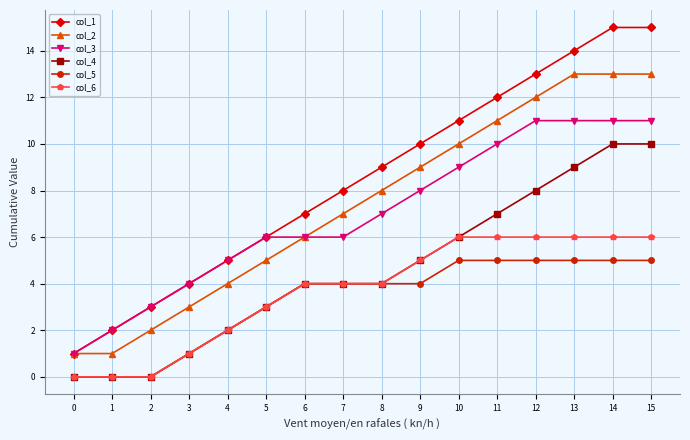

True or false: col_1 has more than 2 points higher than both neighbors.

False